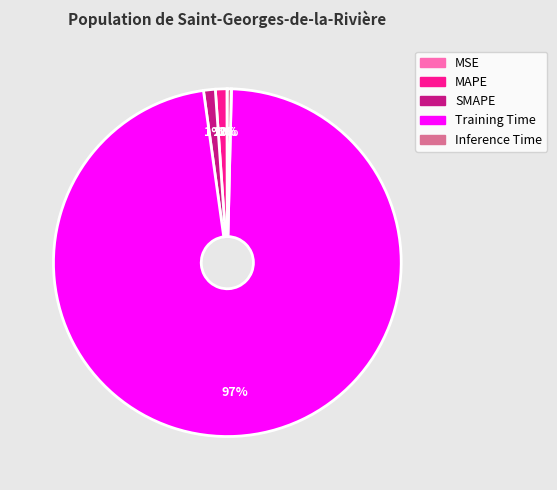

Is there a majority slice in this chart?

Yes